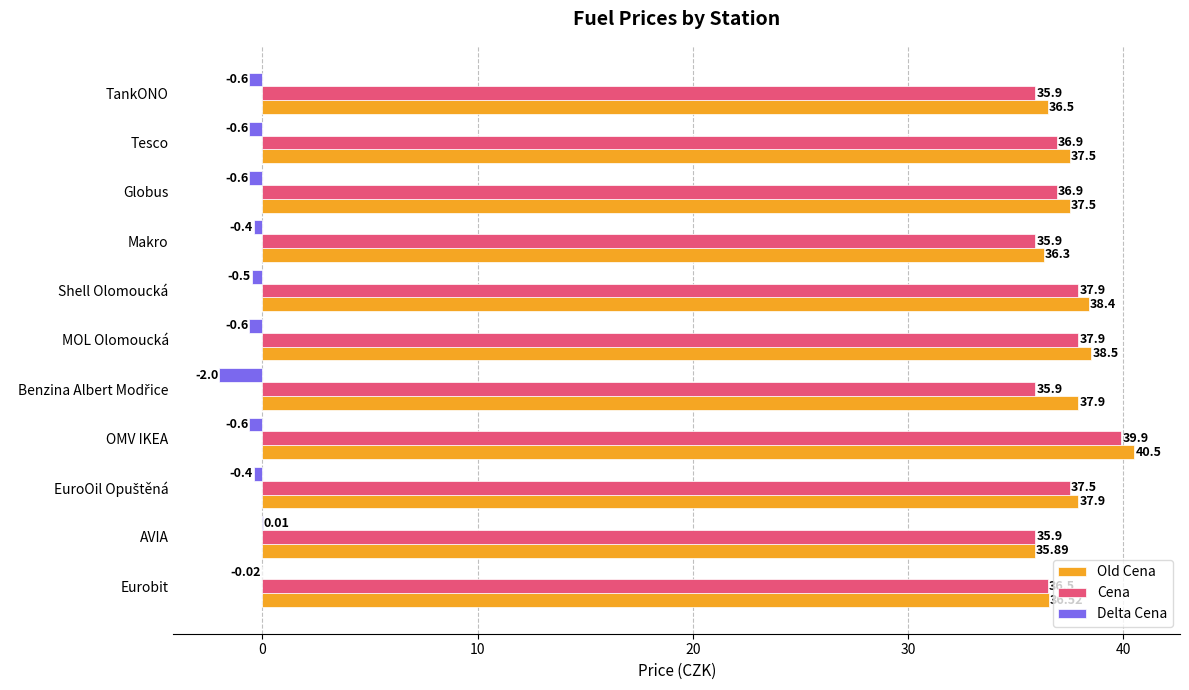

What is the average value of the Delta Cena series?

-0.6